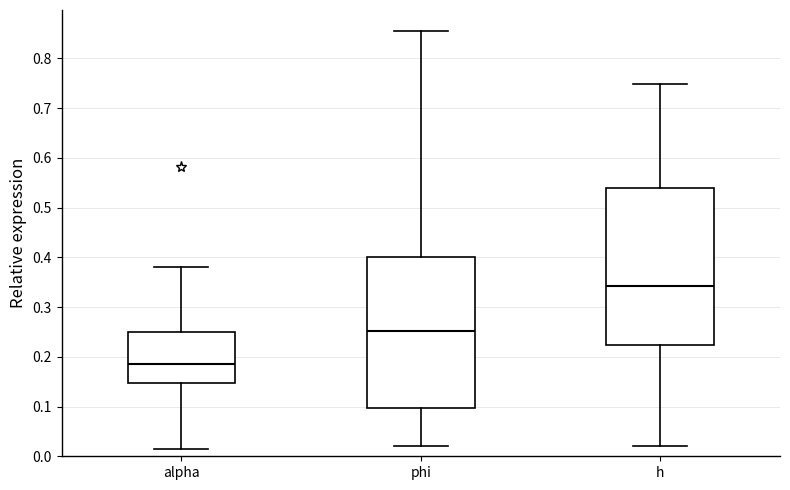

Which box has the lowest median line?

alpha